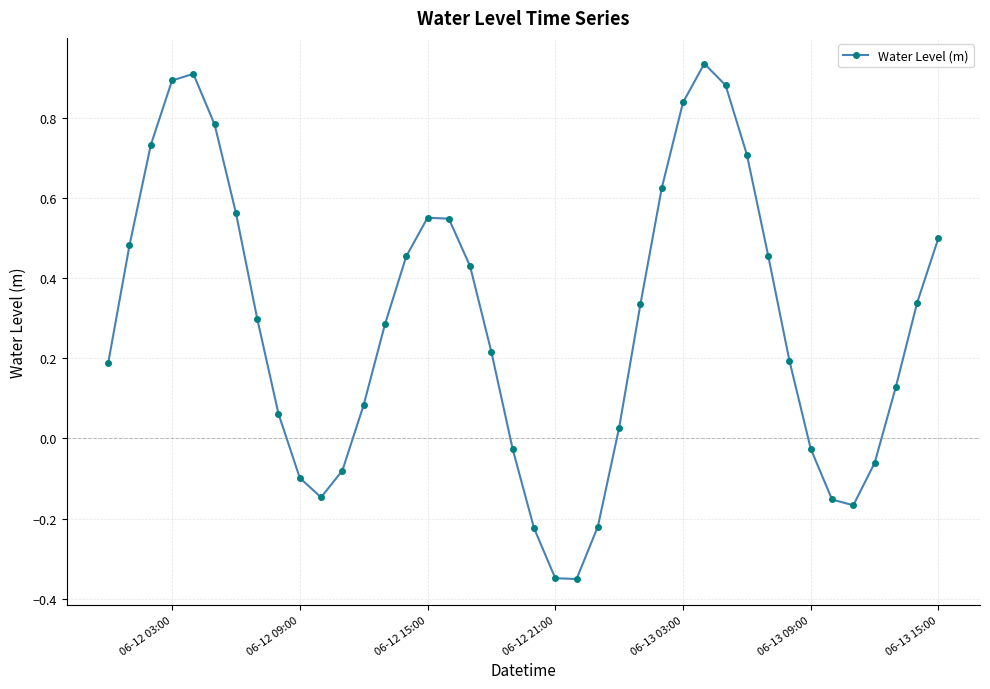

What is the difference between the second highest and second lowest values?

1.3